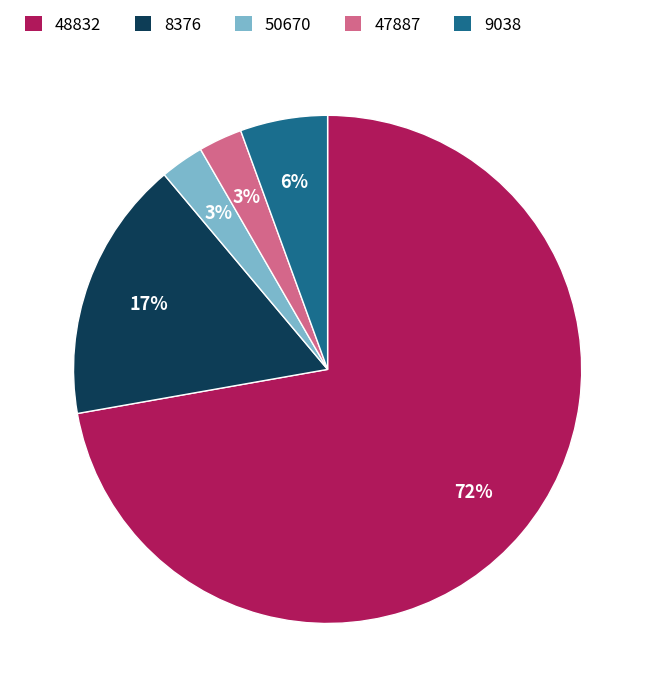

Combined, do 9038 and 50670 account for over 50%?

No